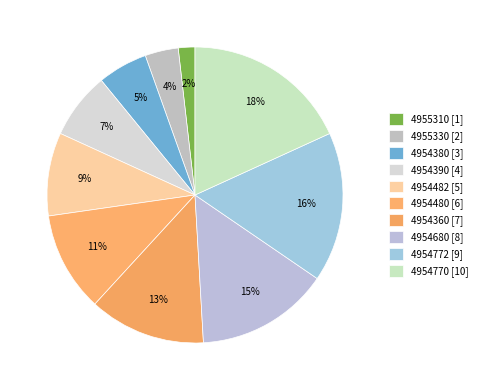

Is it true that 4954680 is 15% of the pie?

True